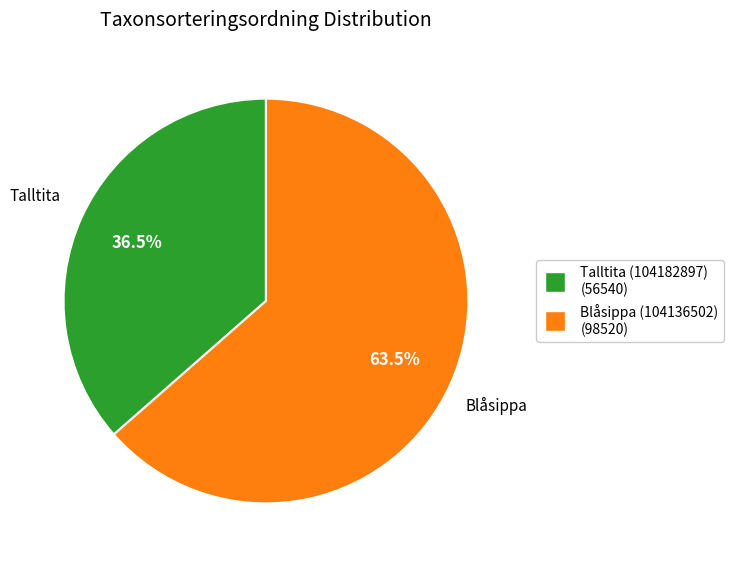

Is there any slice that represents more than half of the pie?

Yes